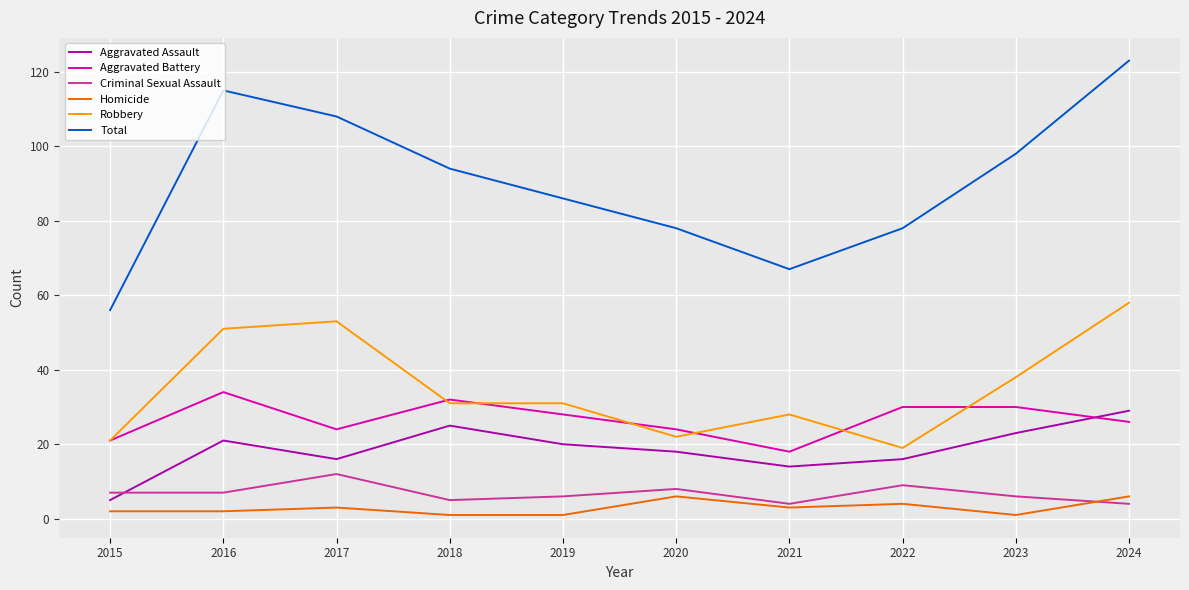

Reading left to right, extract all data points from this chart.

Aggravated Assault: 2015=5	2016=21	2017=16	2018=25	2019=20	2020=18	2021=14	2022=16	2023=23	2024=29
Aggravated Battery: 2015=21	2016=34	2017=24	2018=32	2019=28	2020=24	2021=18	2022=30	2023=30	2024=26
Criminal Sexual Assault: 2015=7	2016=7	2017=12	2018=5	2019=6	2020=8	2021=4	2022=9	2023=6	2024=4
Homicide: 2015=2	2016=2	2017=3	2018=1	2019=1	2020=6	2021=3	2022=4	2023=1	2024=6
Robbery: 2015=21	2016=51	2017=53	2018=31	2019=31	2020=22	2021=28	2022=19	2023=38	2024=58
Total: 2015=56	2016=115	2017=108	2018=94	2019=86	2020=78	2021=67	2022=78	2023=98	2024=123